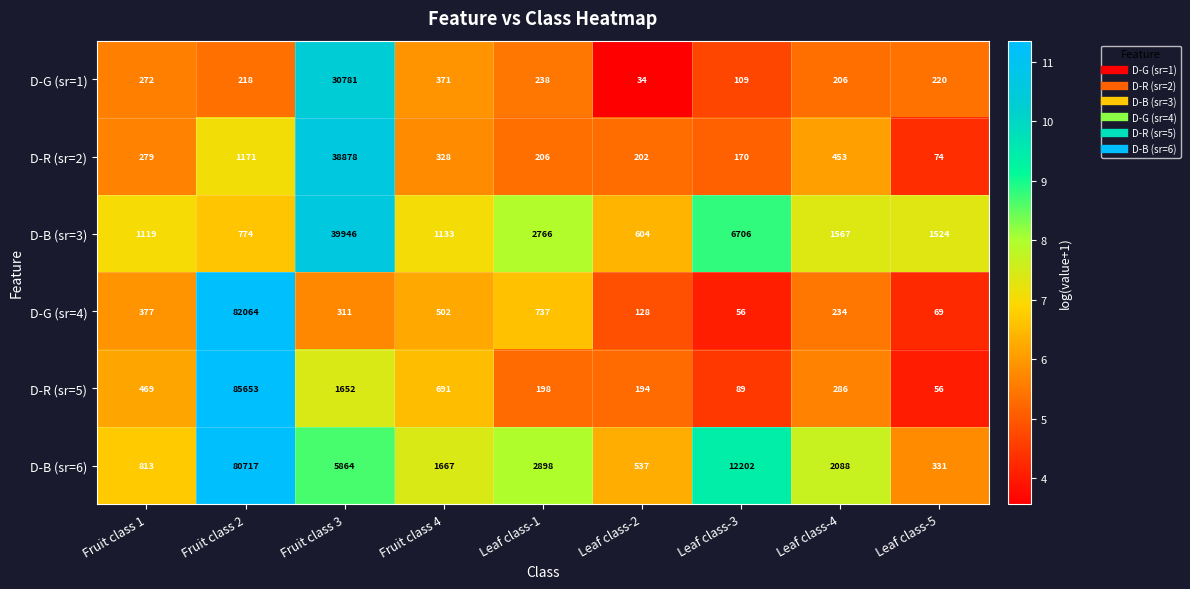

List the series in order of their peak value, lowest first.

D-G (sr=1), D-R (sr=2), D-B (sr=3), D-B (sr=6), D-G (sr=4), D-R (sr=5)